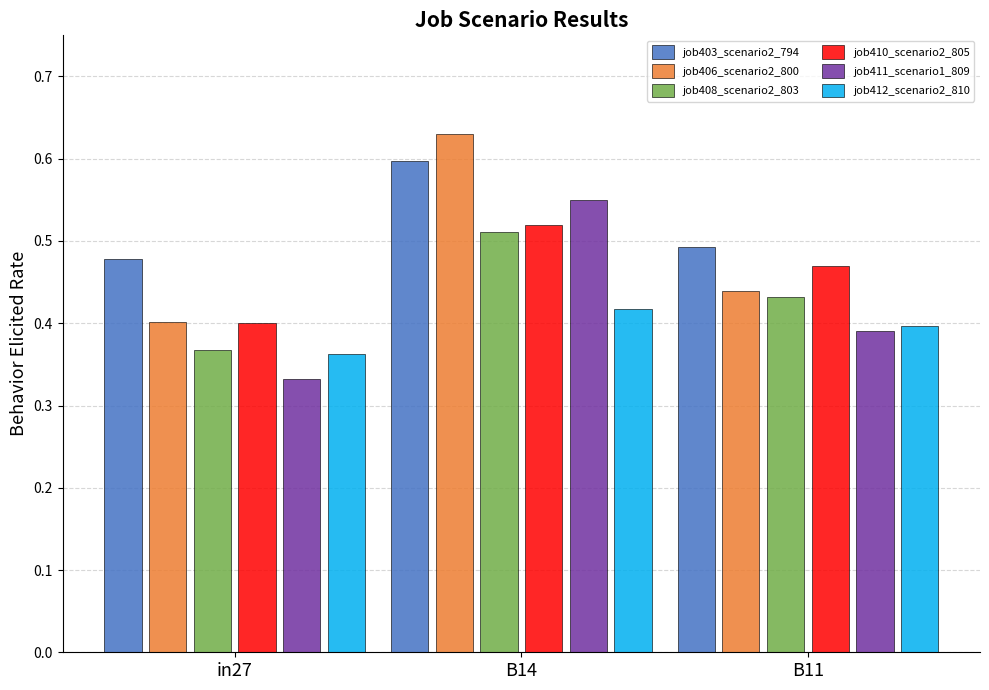

At which category is the sum across all series the highest?

B14